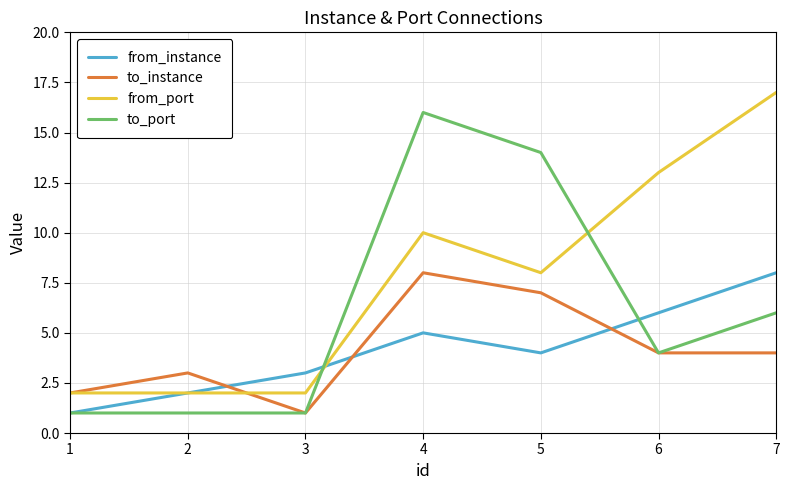

What are all the series names shown in the legend?

from_instance, to_instance, from_port, to_port